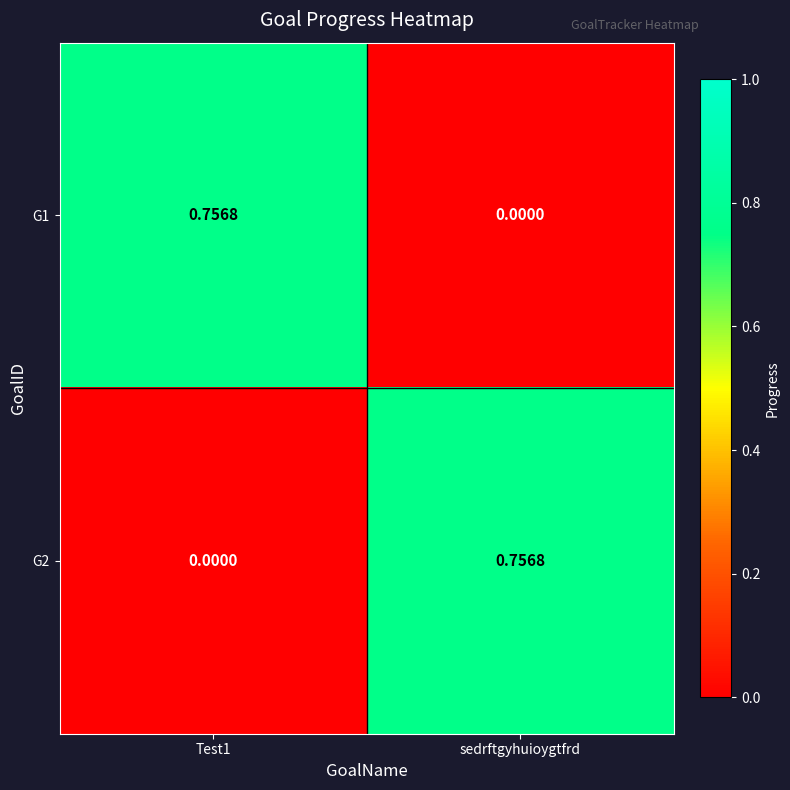

How many series are shown in this chart?

2